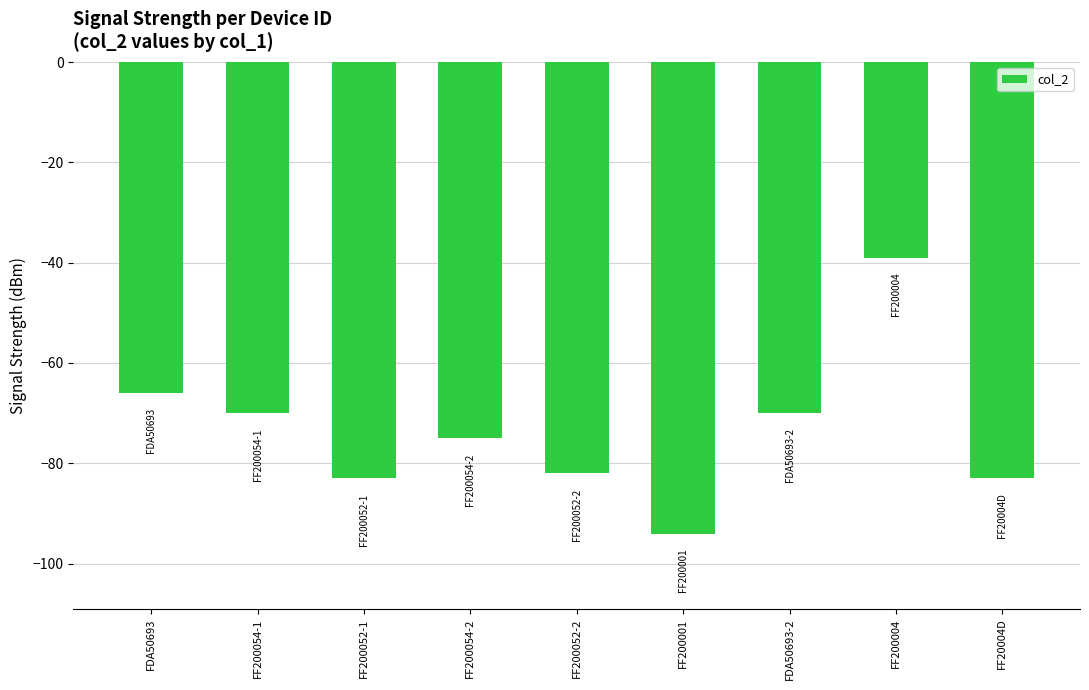

Between FDA50693 and FDA50693-2, which is larger?

FDA50693